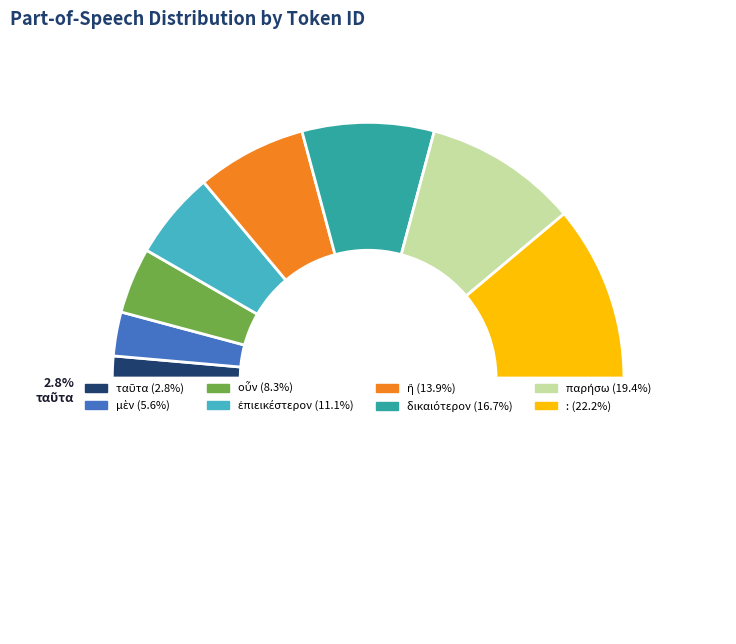

What percentage is NOT represented by ἢ?

86.1%